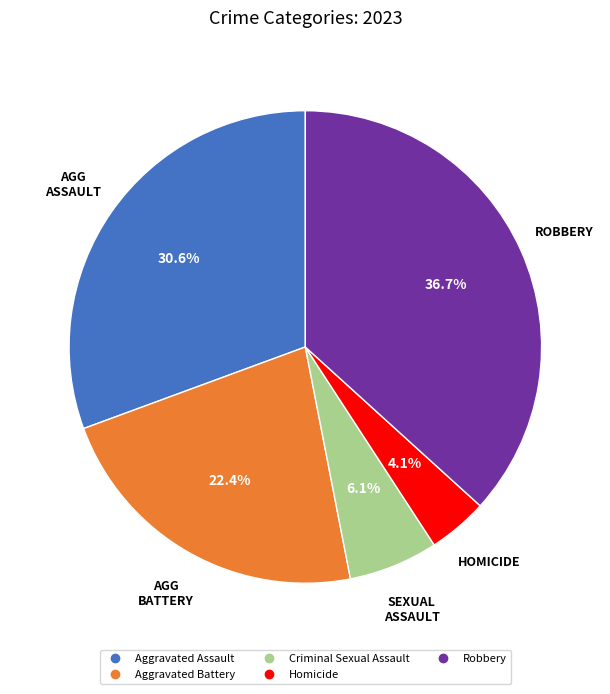

Count the number of slices in the pie.

5